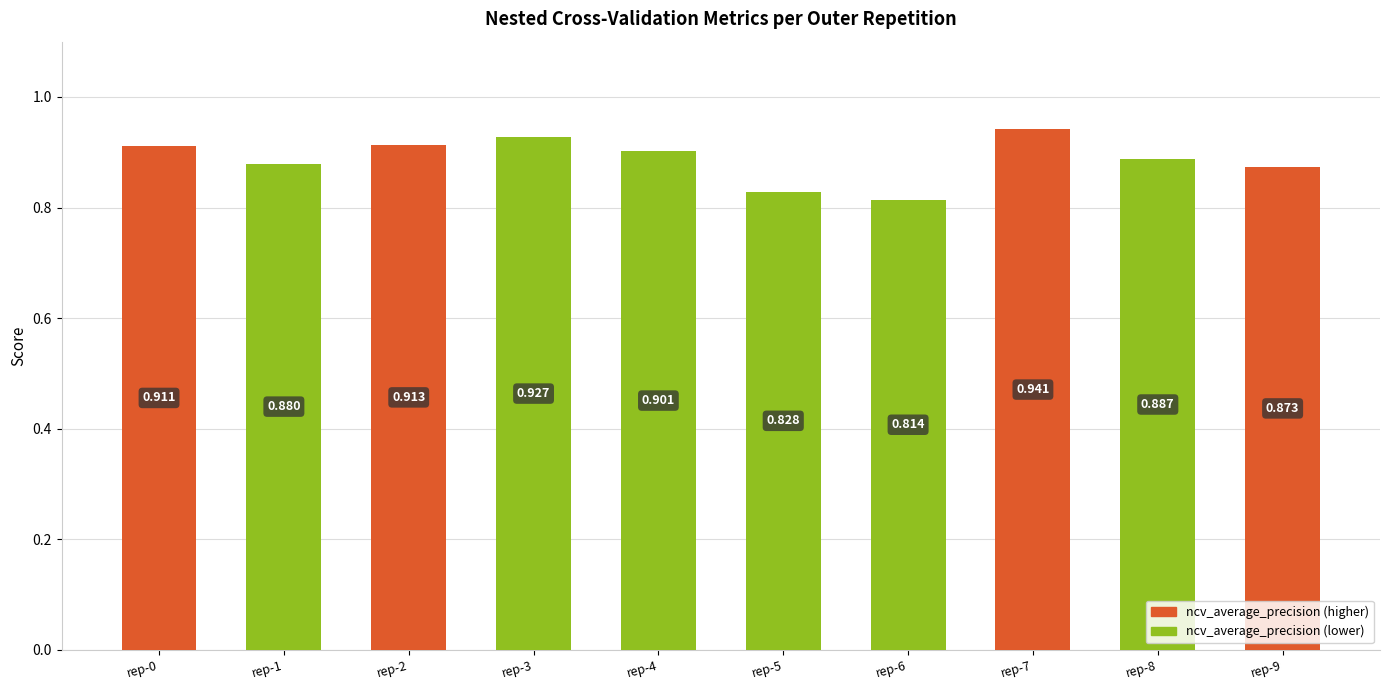

The value at rep-5 is 0.8. True or false?

True